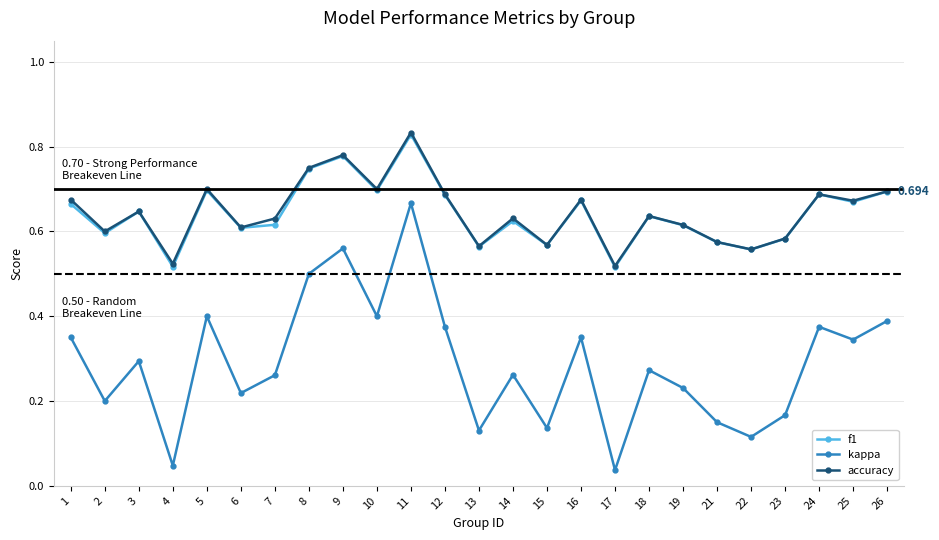

Between 19 and 21, which series saw the biggest shift?

kappa